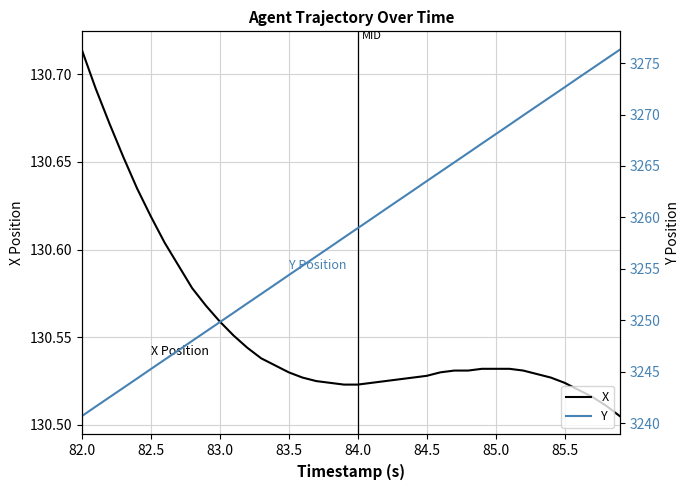

What is the smallest value displayed?

130.5